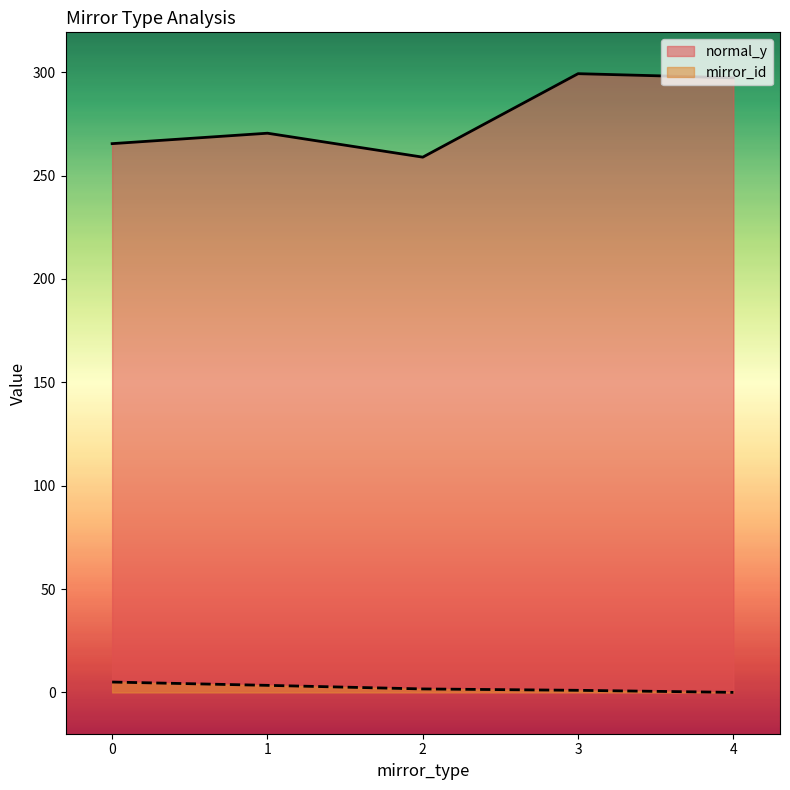

What is the total value across all series at 4?

297.3